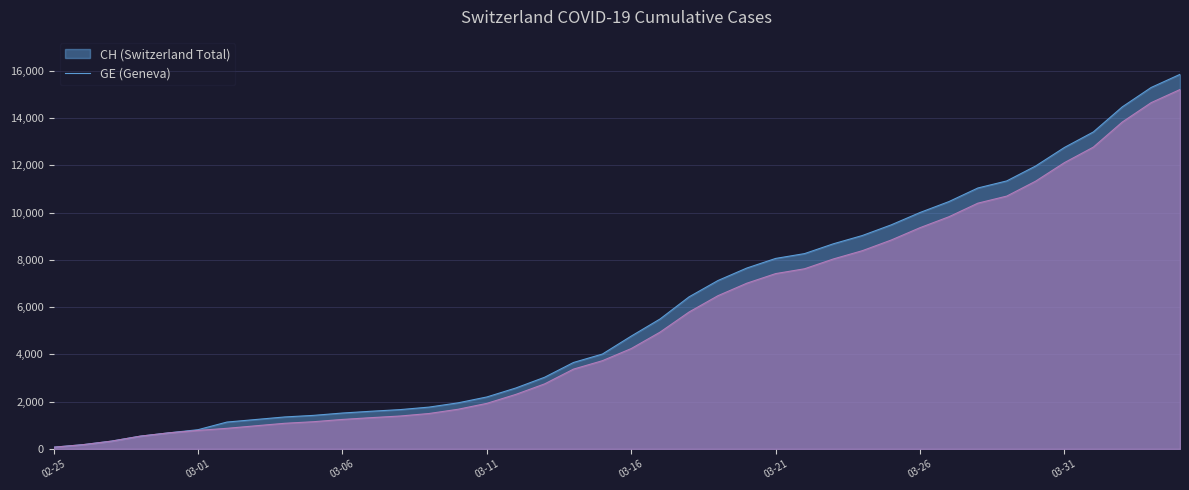

What position from the left is 2020-03-23?

28